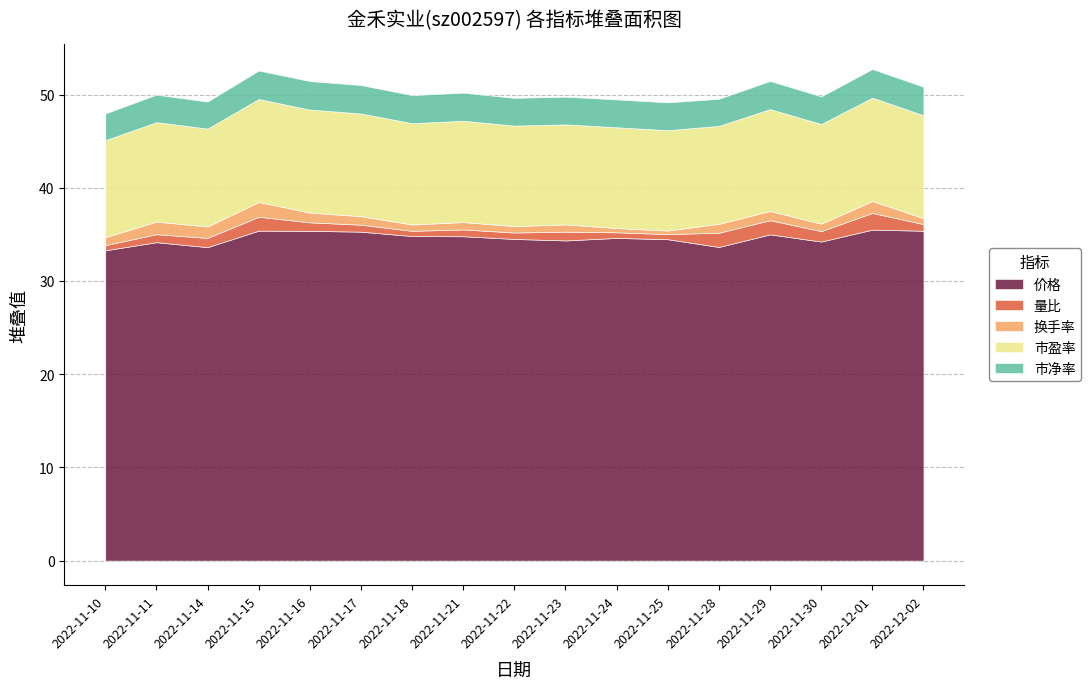

What is the average value of the 换手率 series?

0.9